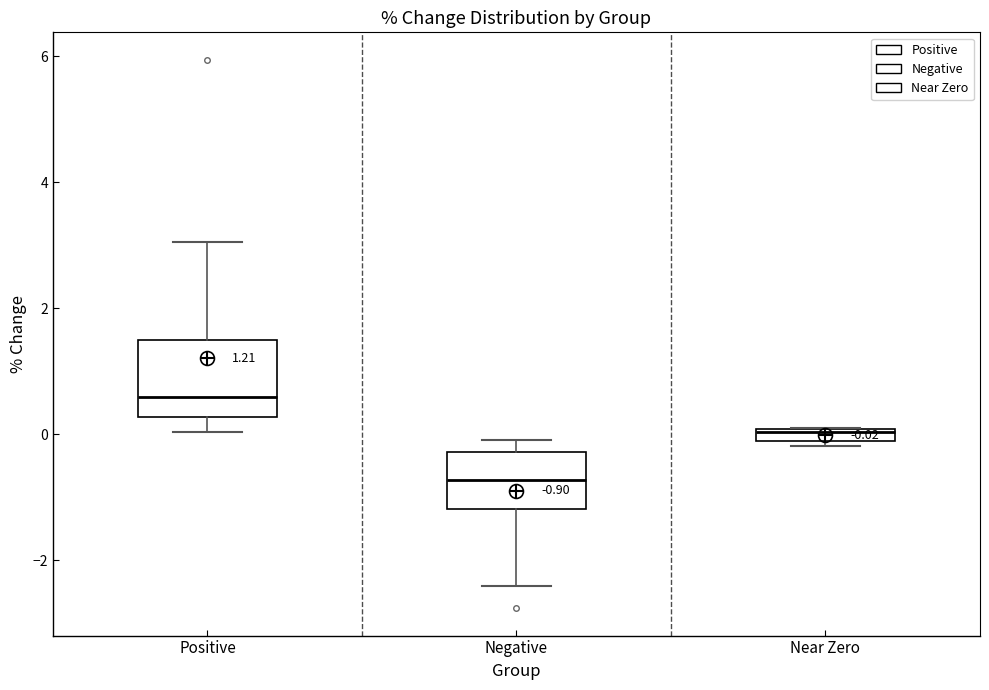

Which box's median line is the highest?

Positive